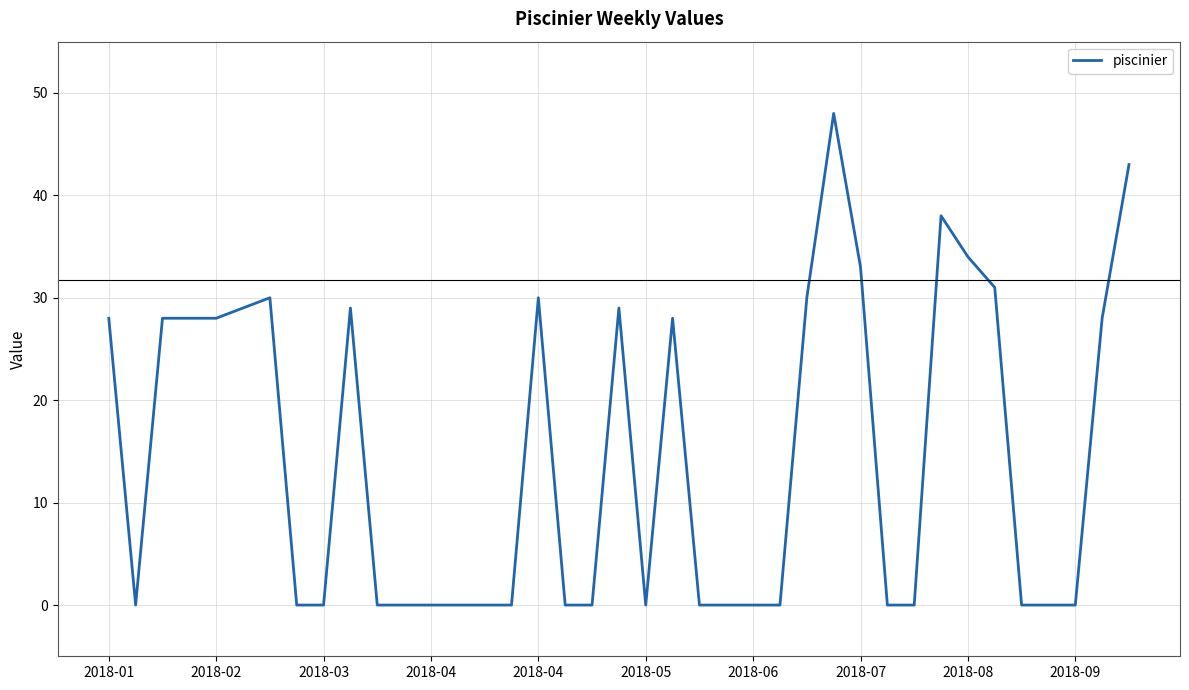

What is the greatest value displayed?

48